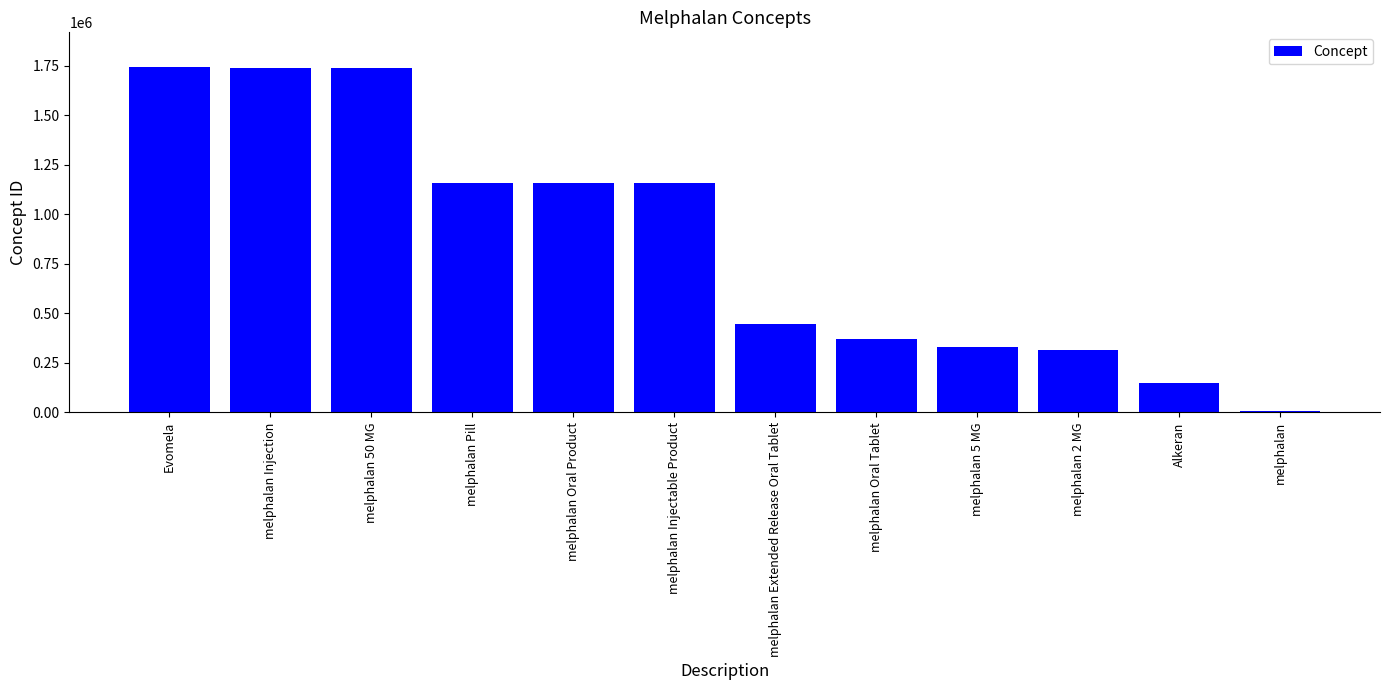

Read the value at melphalan Injection.

1740949